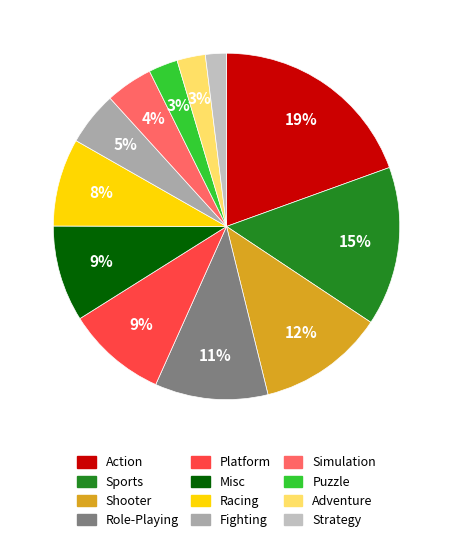

Does Strategy account for over 50% of the chart?

No